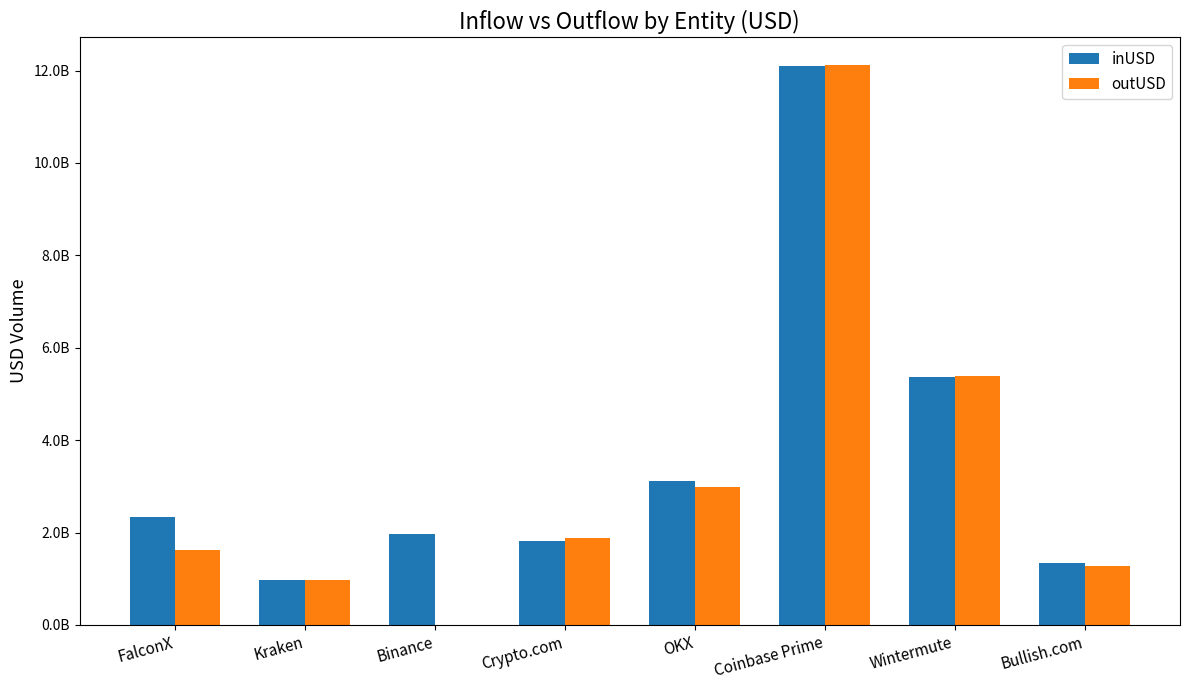

What is the difference between the highest and lowest values at FalconX?

725277439.0